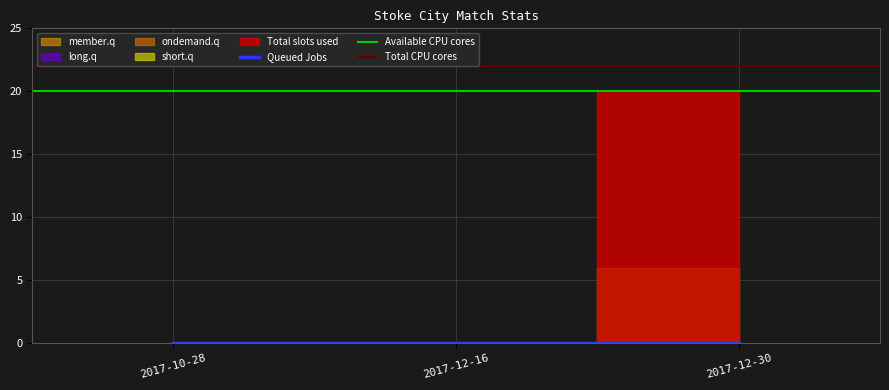

What is the label of the 2nd point from the right?

2017-12-16